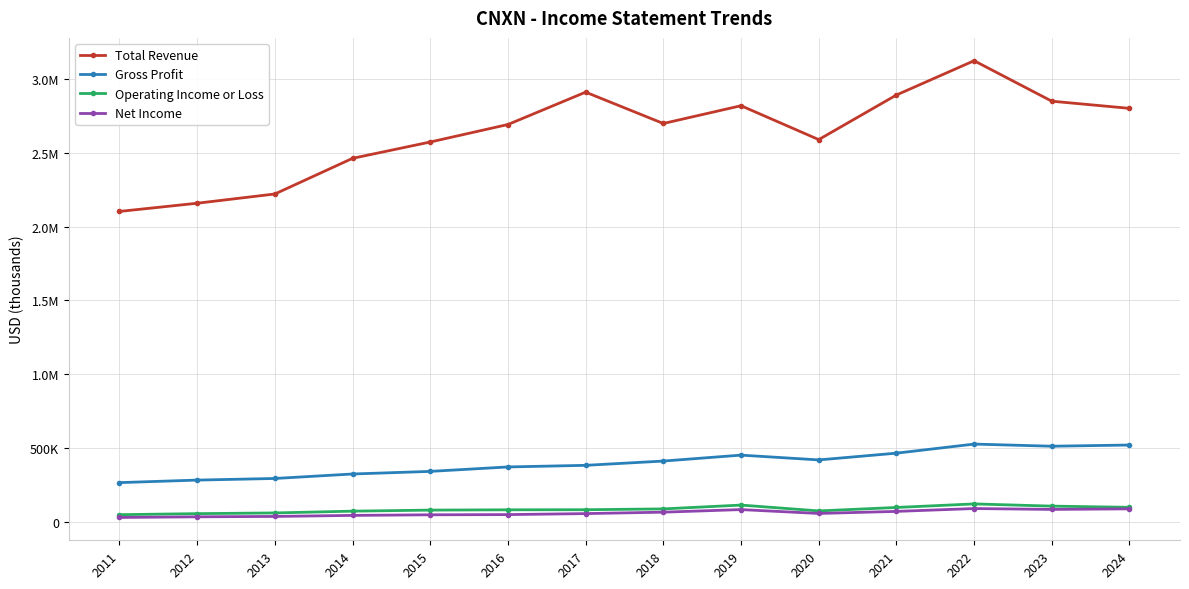

What is the maximum value shown in the chart?

3125000